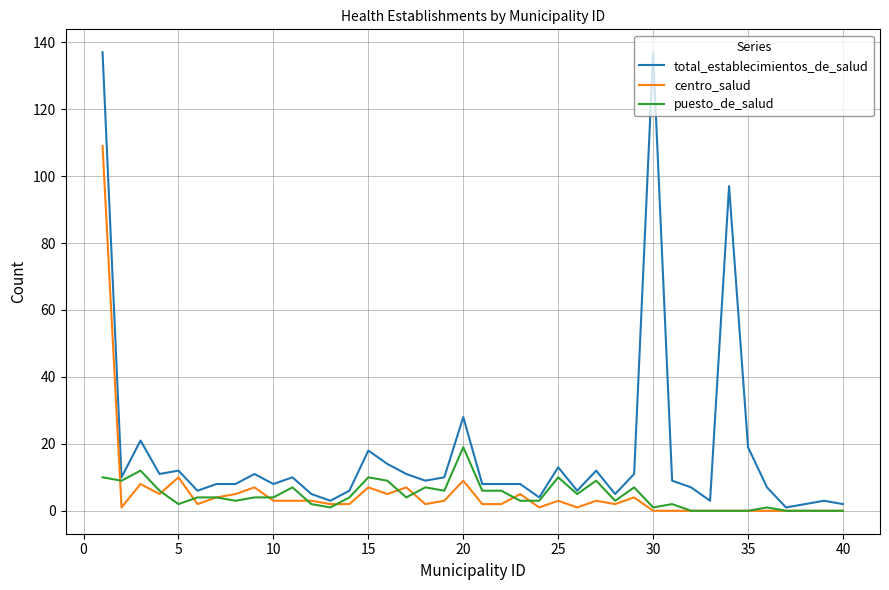

What is the maximum value for centro_salud?

109